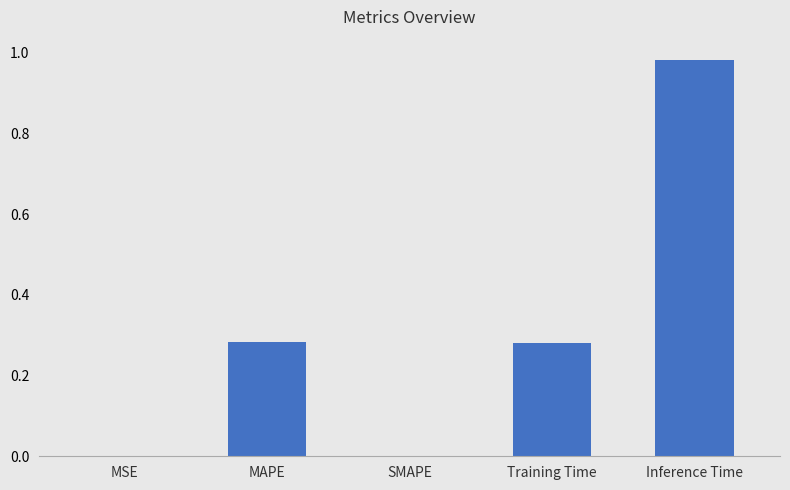

Does the chart contain stacked bars?

No